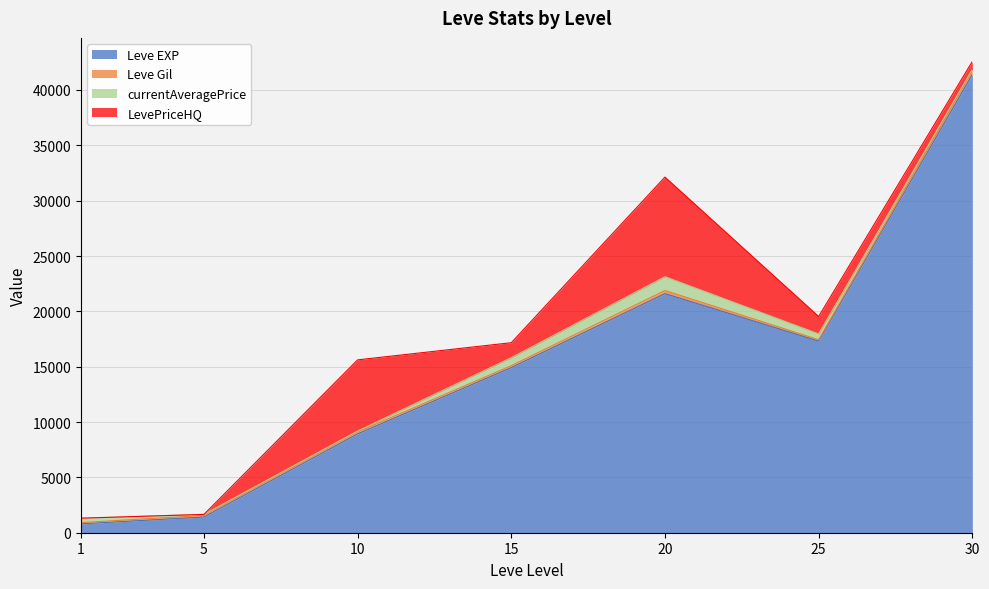

How many times do LevePriceHQ and Leve Gil cross each other?

1